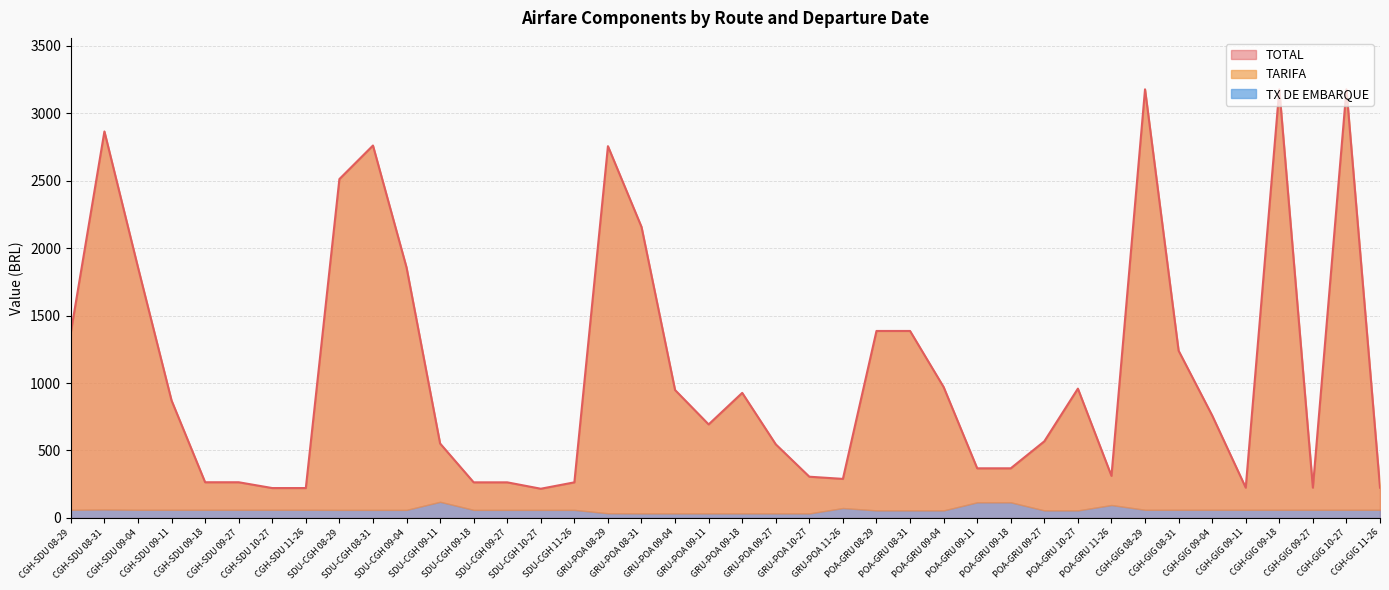

What is the difference between the highest and lowest values at CGH-SDU 09-27?

204.0